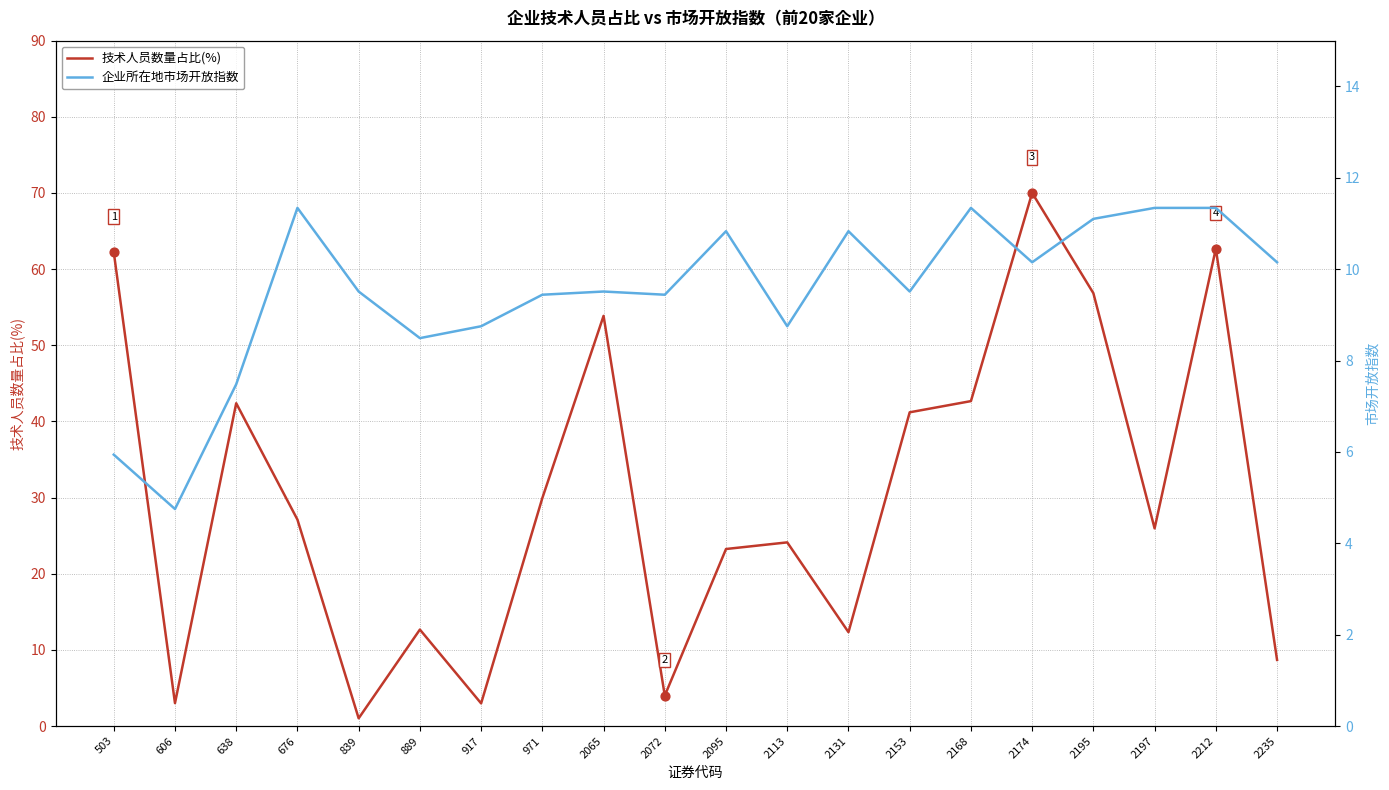

Which series has the largest total across all categories?

技术人员数量占比(%)